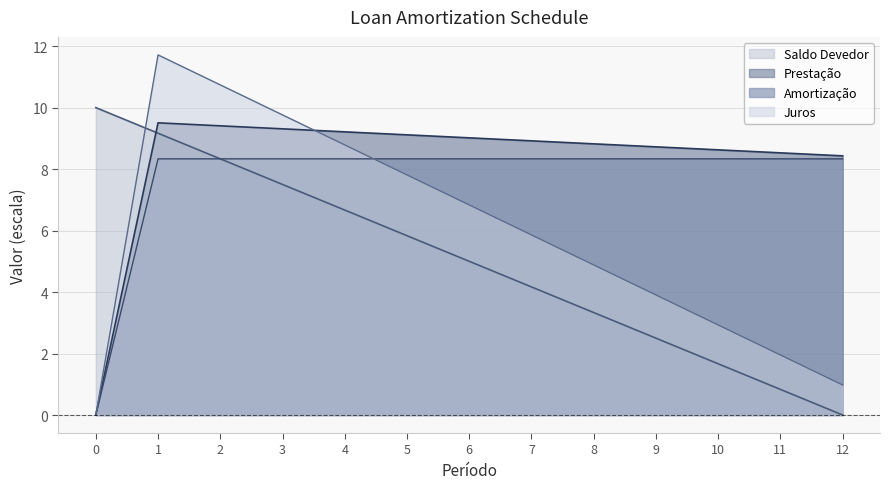

The value of Prestação at 4 is 4.5. True or false?

False